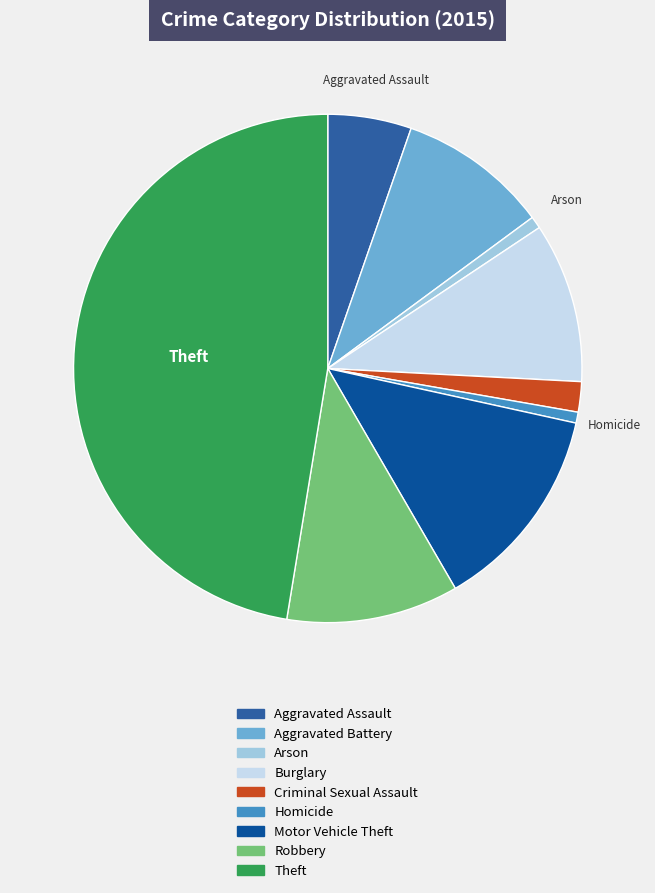

Is the sum of Aggravated Assault and Criminal Sexual Assault greater than half?

No